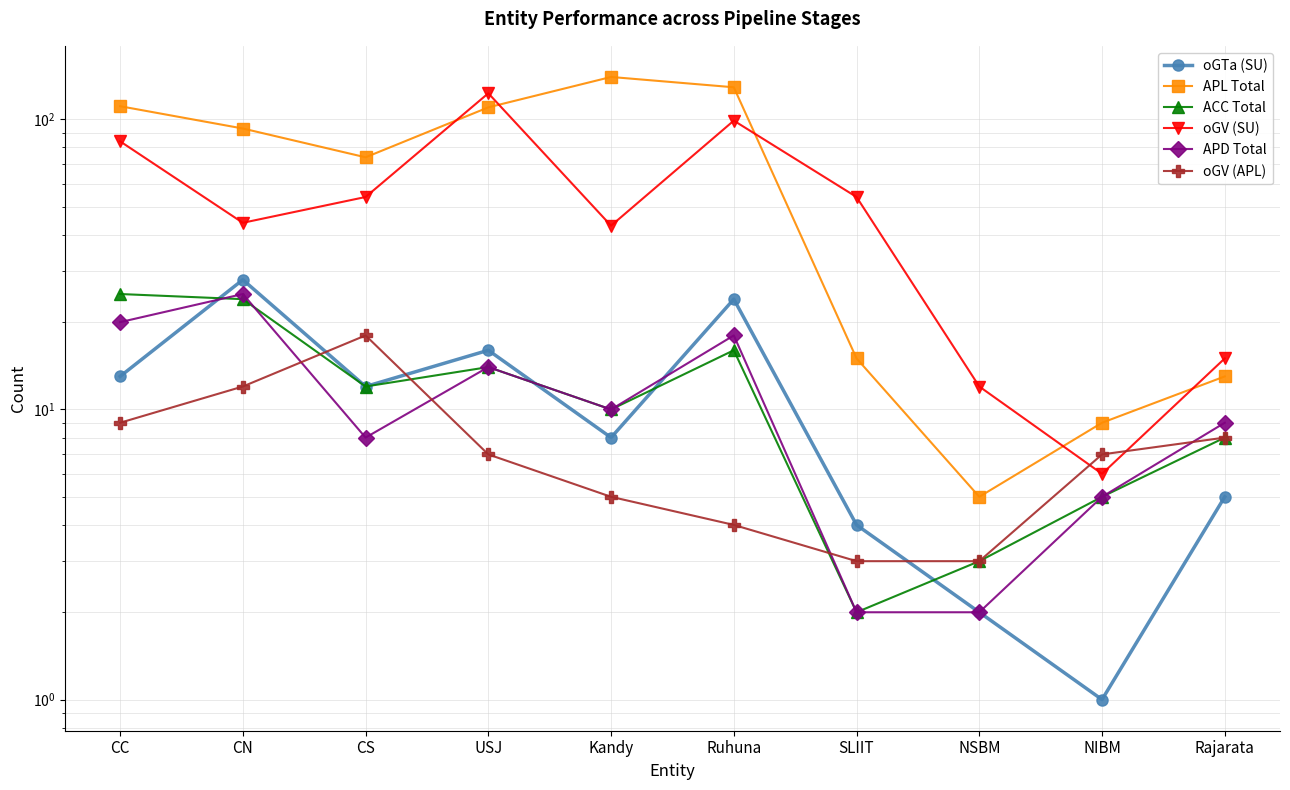

Which category has the lowest value in the APD Total series?

SLIIT